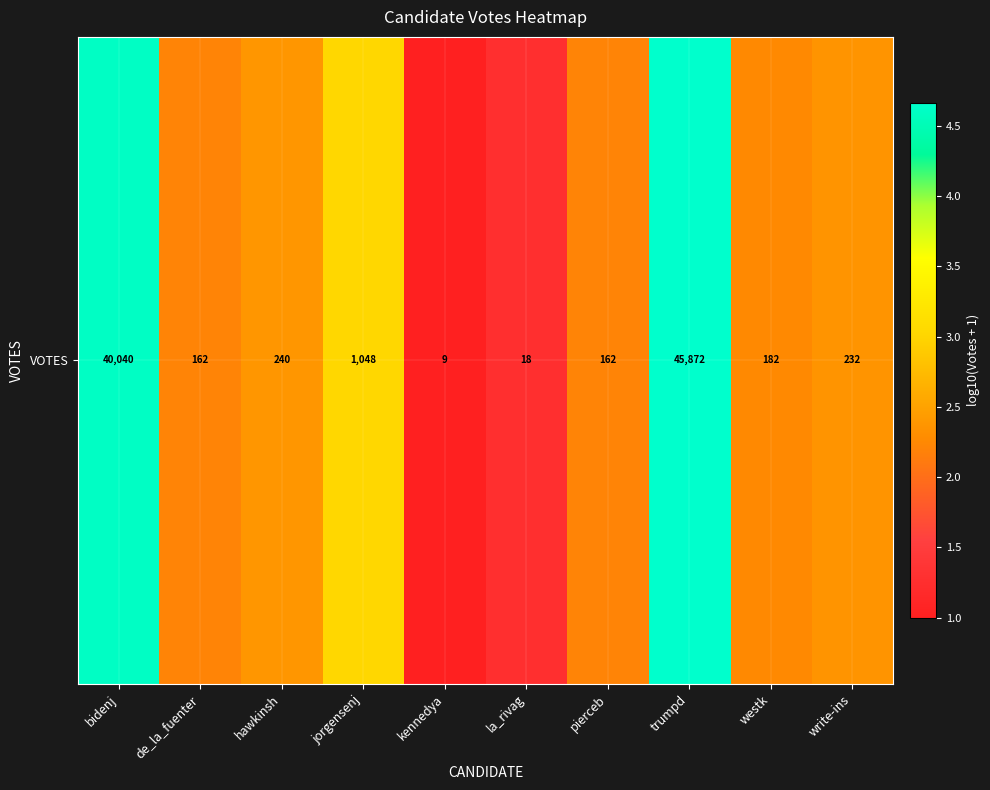

How many values exceed 2?

8